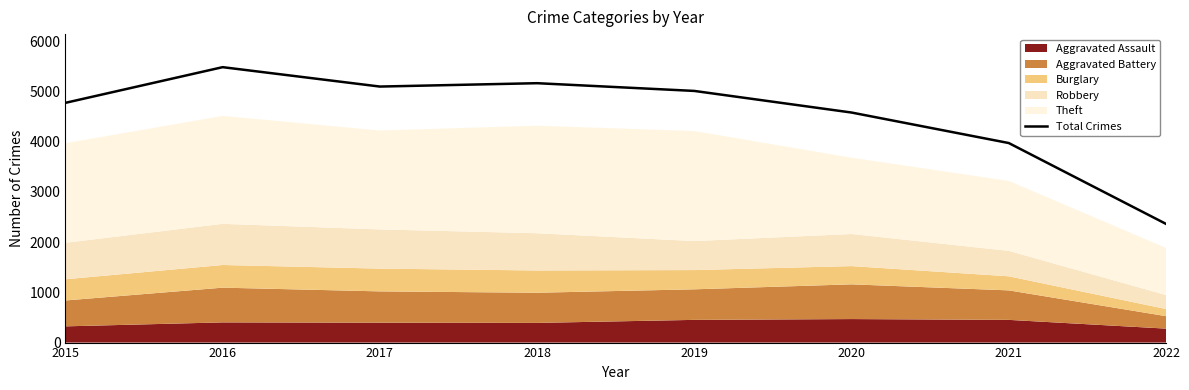

True or false: the data shows 4771 at 2015.

True